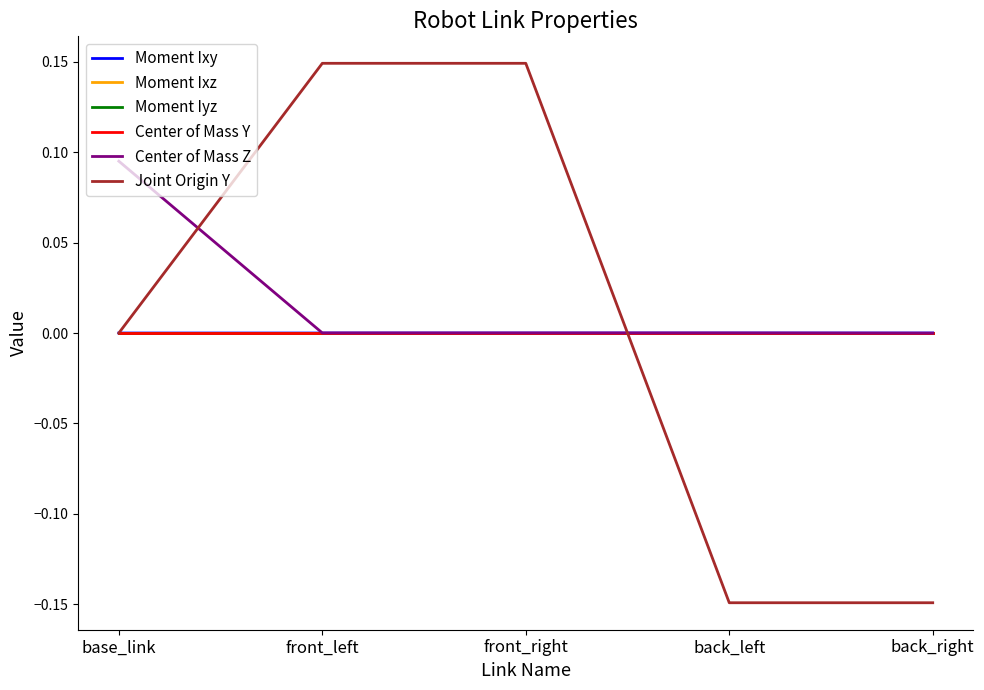

What is the total value across all series at base_link?

0.1